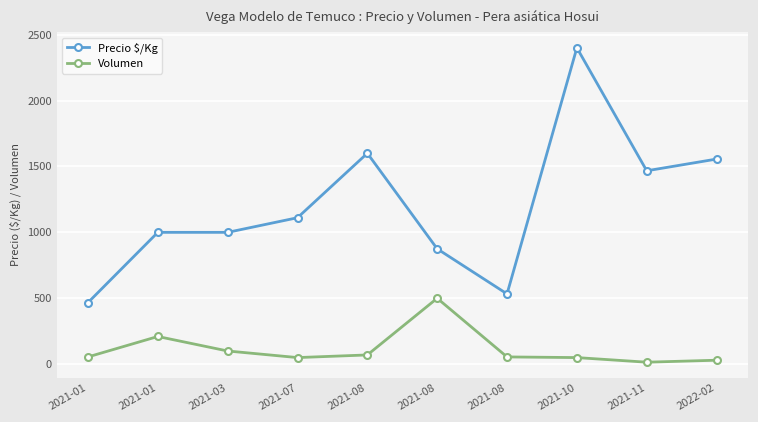

What is the minimum value for Volumen?

15